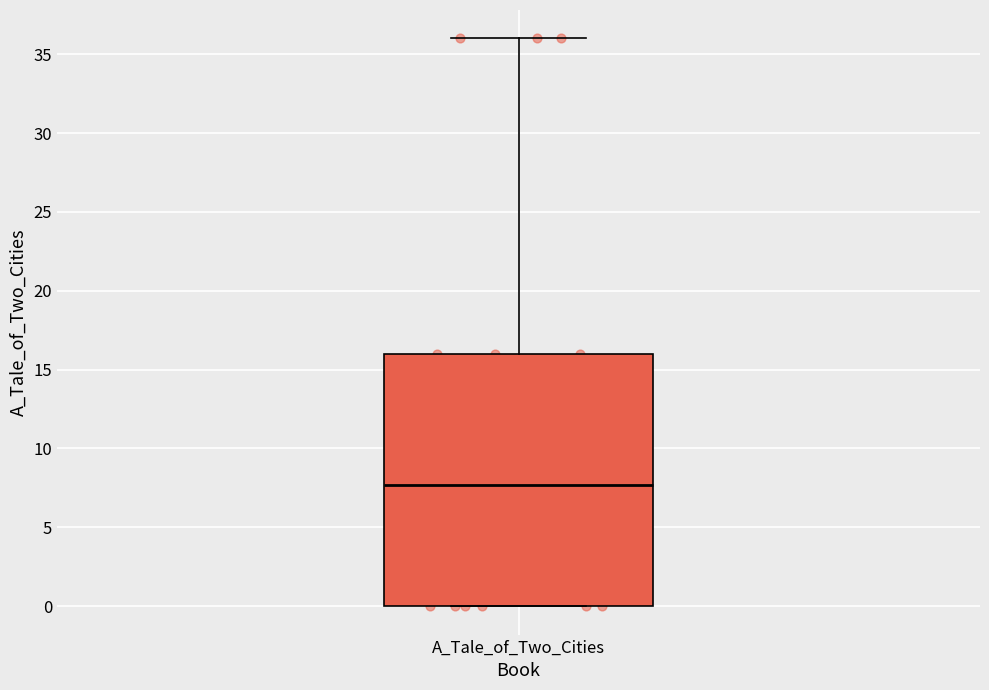

Transcribe this box plot: give where the median line is, the range the box spans, and where the two whiskers end, as read against the y-axis. The values are not printed on the chart, so give them approximately, as read against the axis.

median 7.5, box 0.0 to 16.0, whiskers 0.0 to 36.0